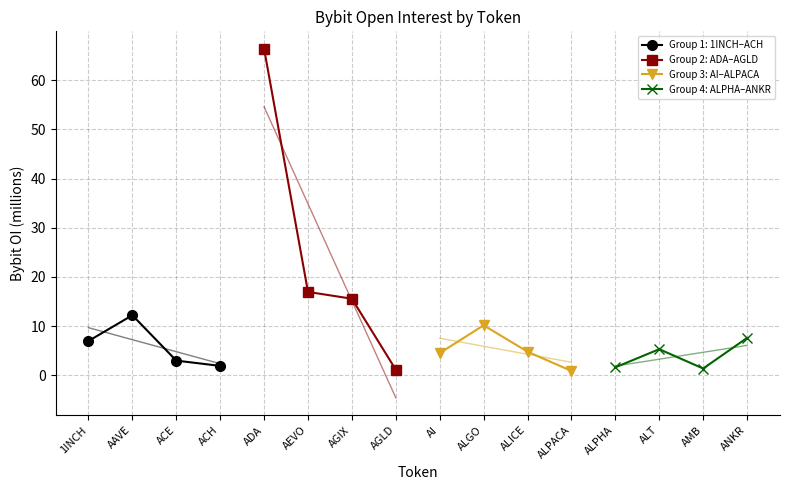

True or false: Group 3: AI–ALPACA has a value of 10.2 at ALGO.

True